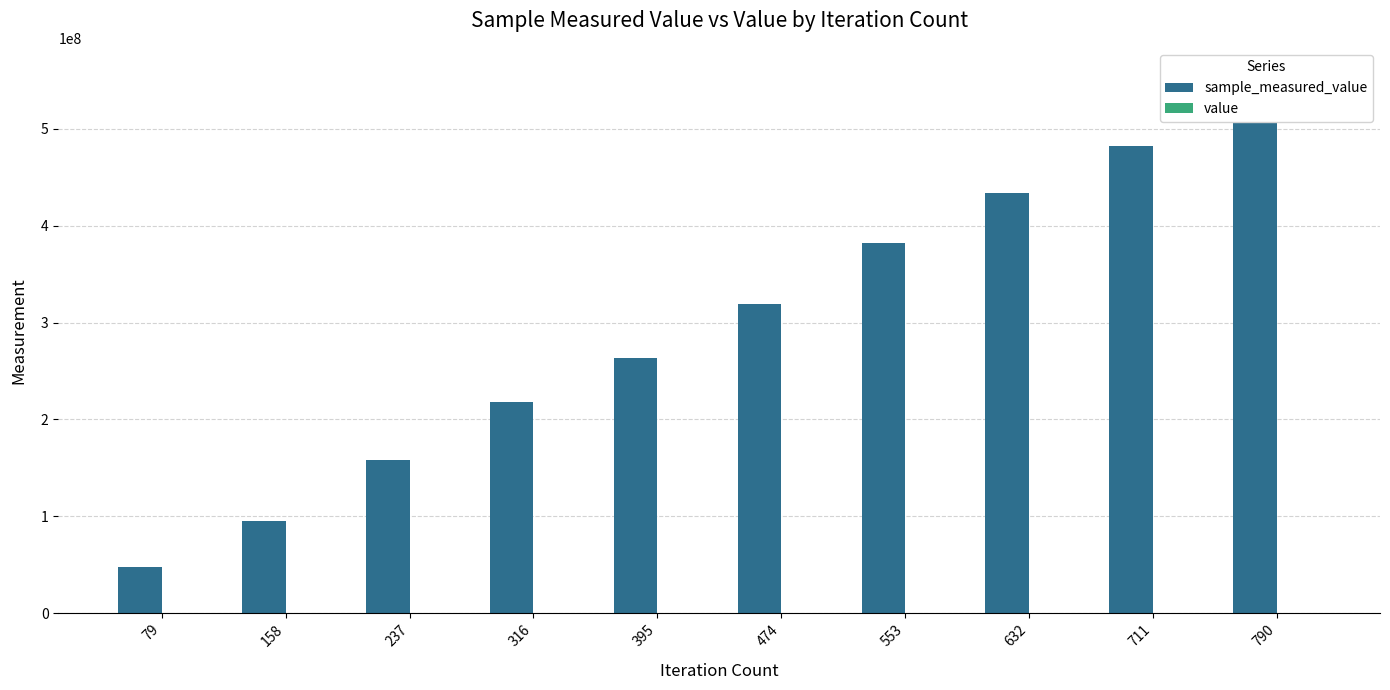

True or false: sample_measured_value has a value of 382281431 at 553.

True